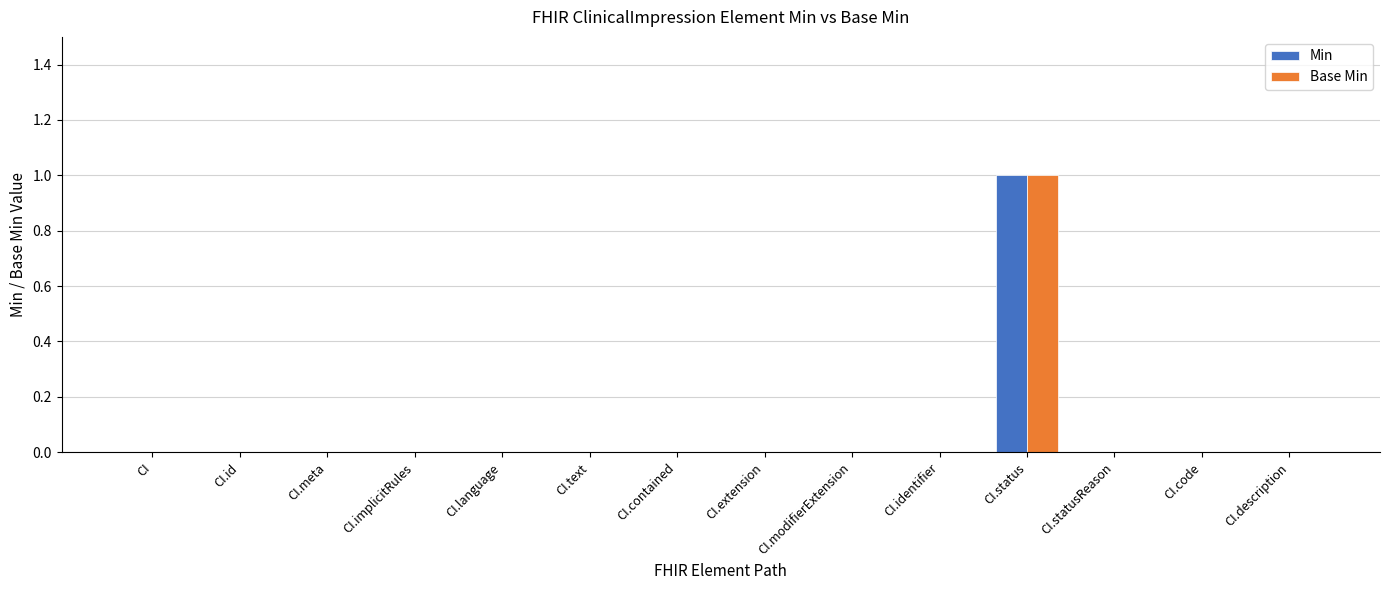

At which category is the sum across all series the highest?

CI.status